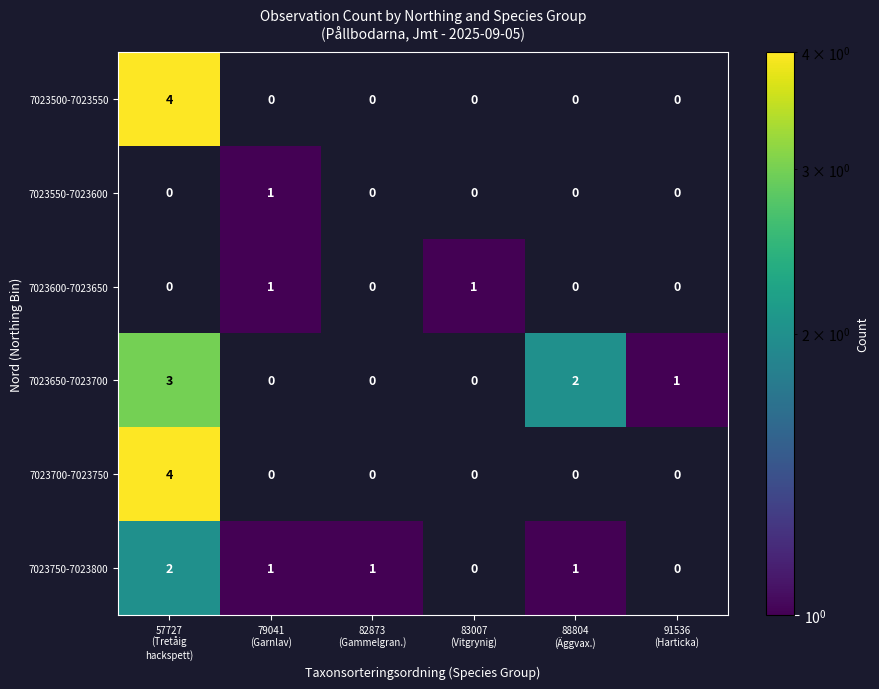

Which series has the largest total across all categories?

7023650-7023700